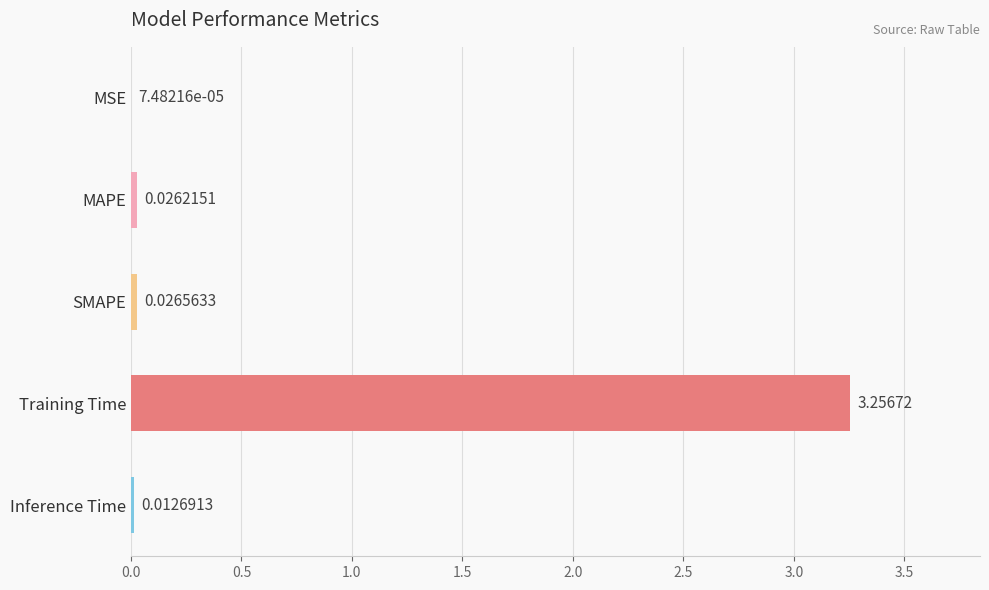

At which label is the value closest to 1?

SMAPE